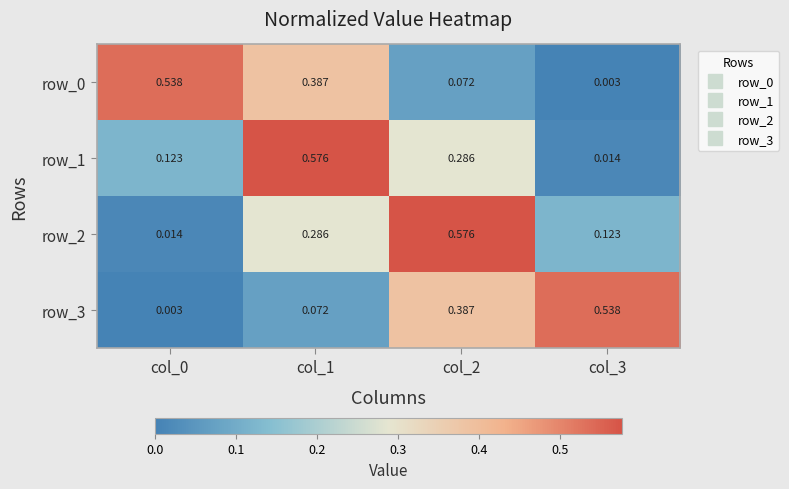

What is the difference between the row_2 values at col_0 and col_2?

0.6